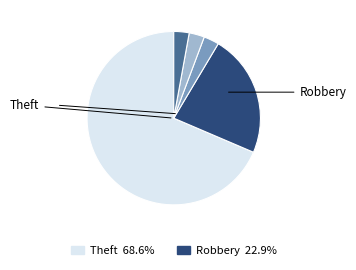

Is there any slice that represents more than half of the pie?

Yes